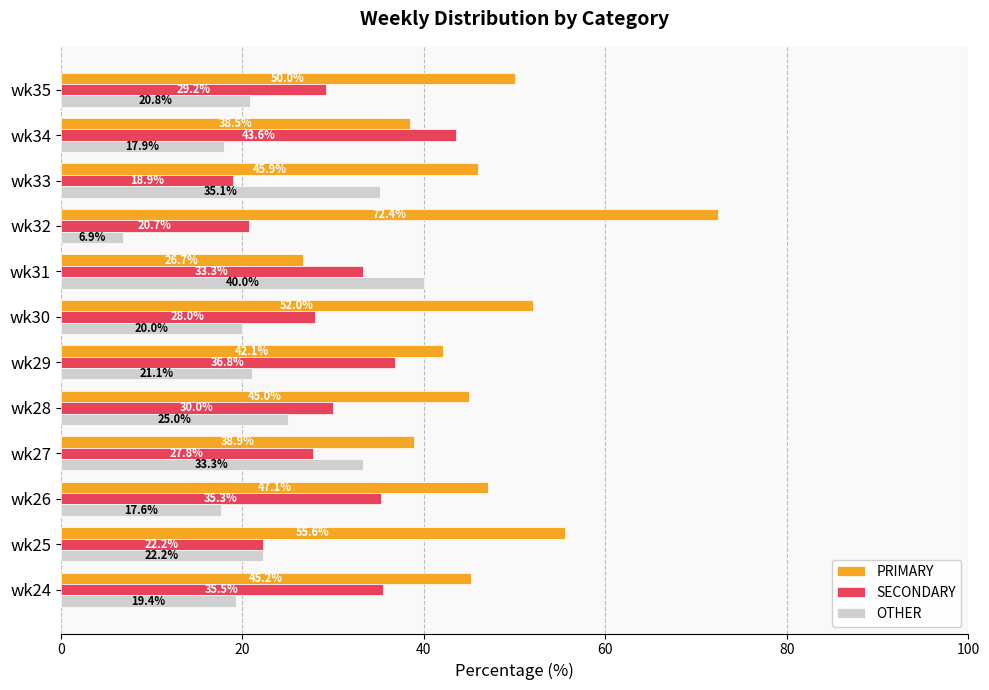

At how many categories does at least one series exceed 14?

12